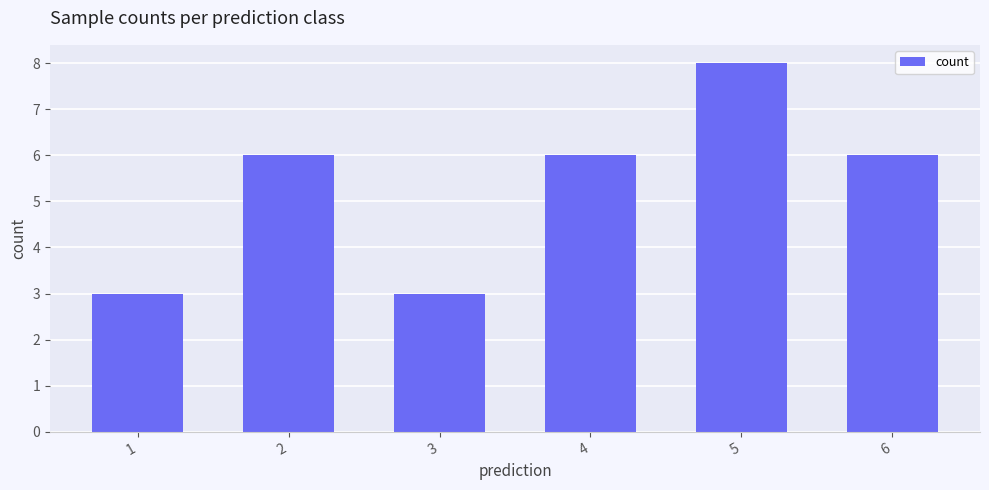

Count the values in the range 3 to 6.

5